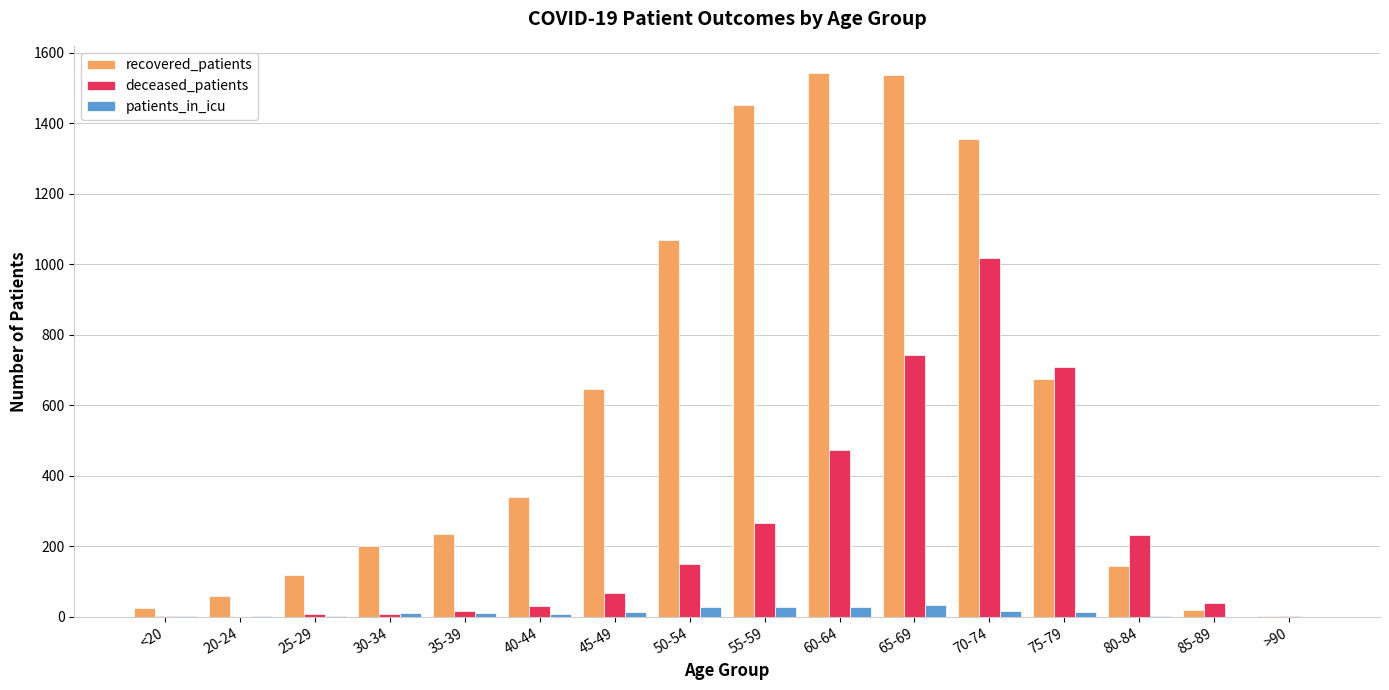

How many categories are shown in the chart?

16